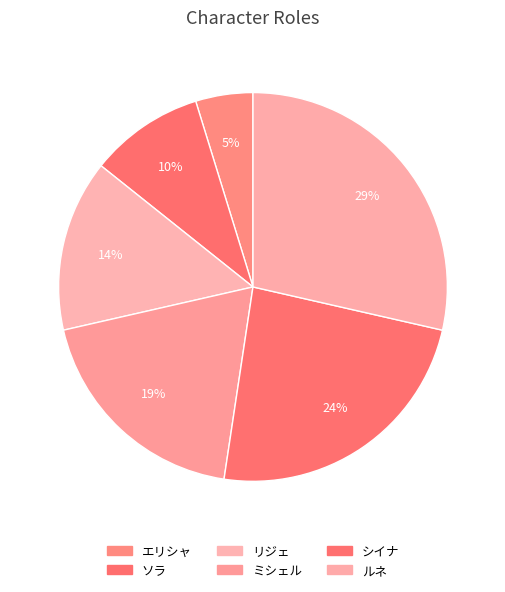

Which has a higher value, シイナ or リジェ?

シイナ